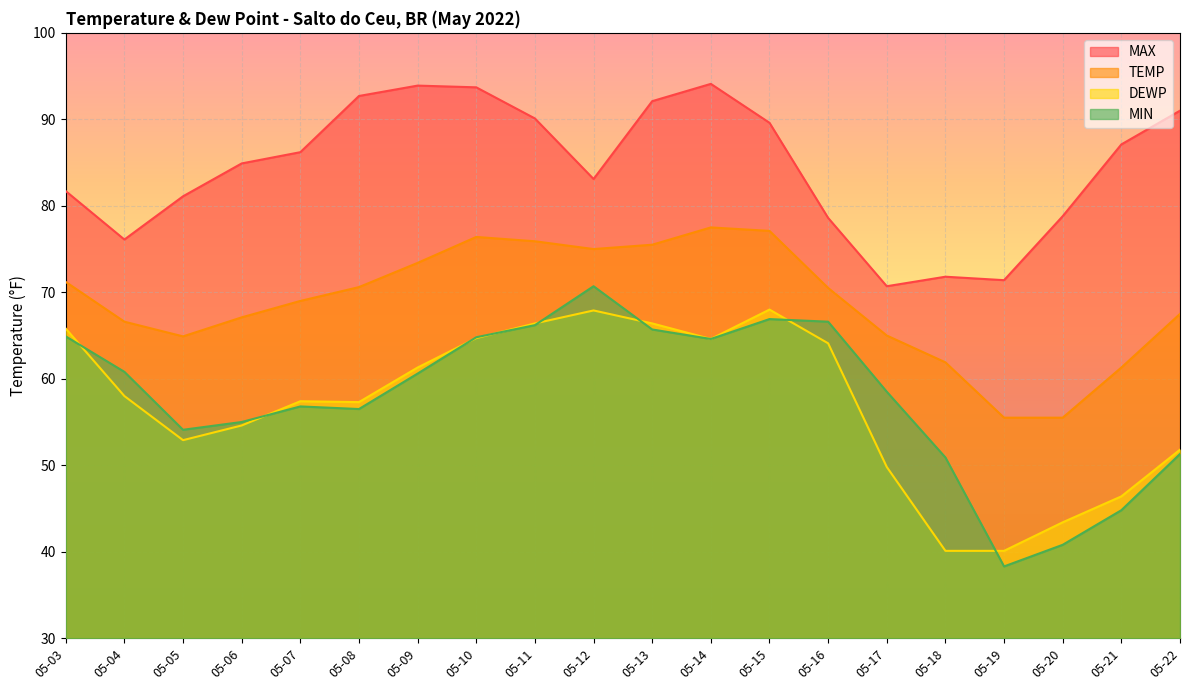

What is the lowest value of the DEWP series?

40.1